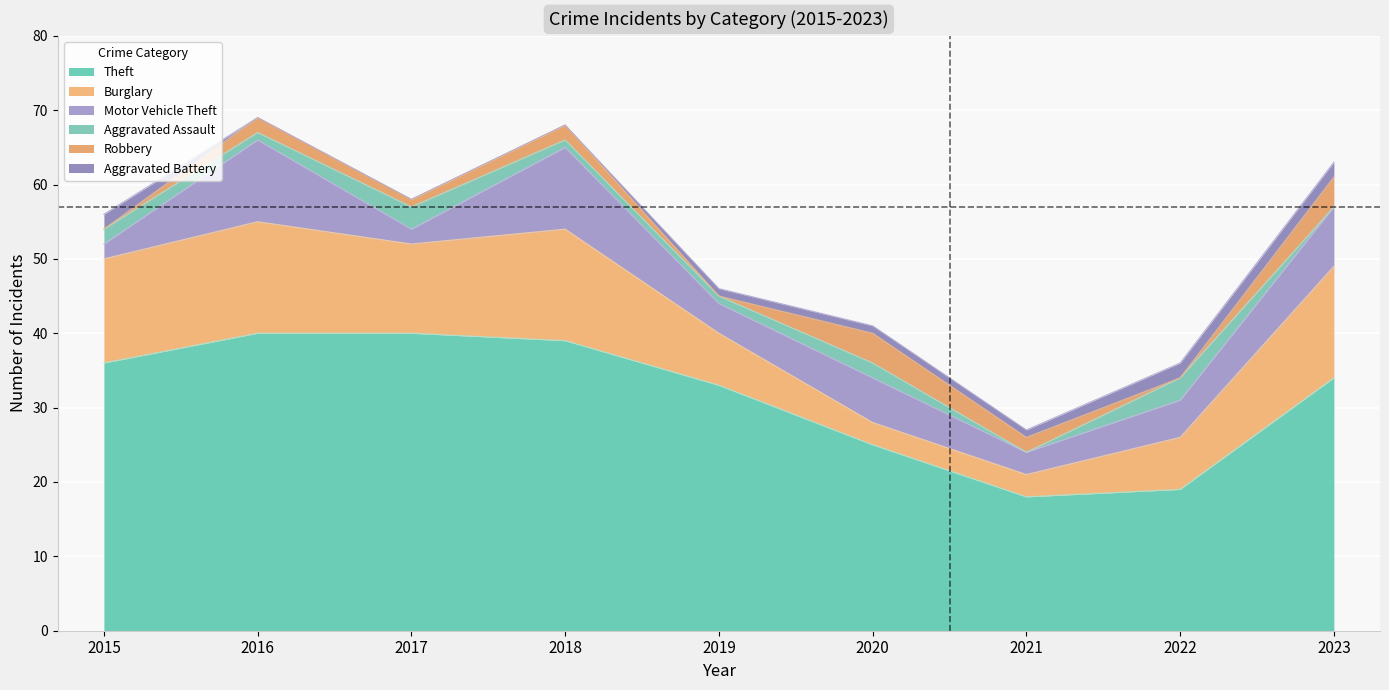

Rank the series at 2020 from lowest to highest value.

Aggravated Battery, Aggravated Assault, Burglary, Robbery, Motor Vehicle Theft, Theft